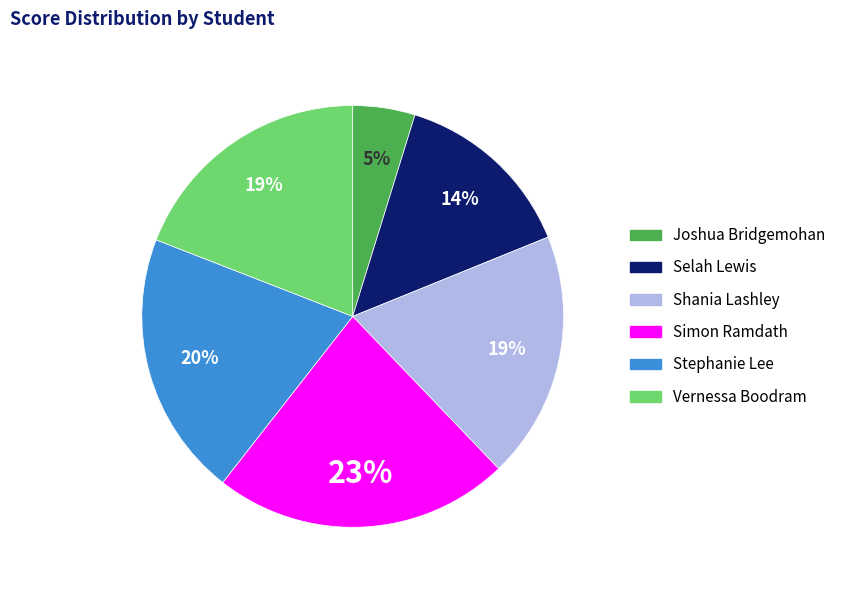

Count the number of slices in the pie.

6